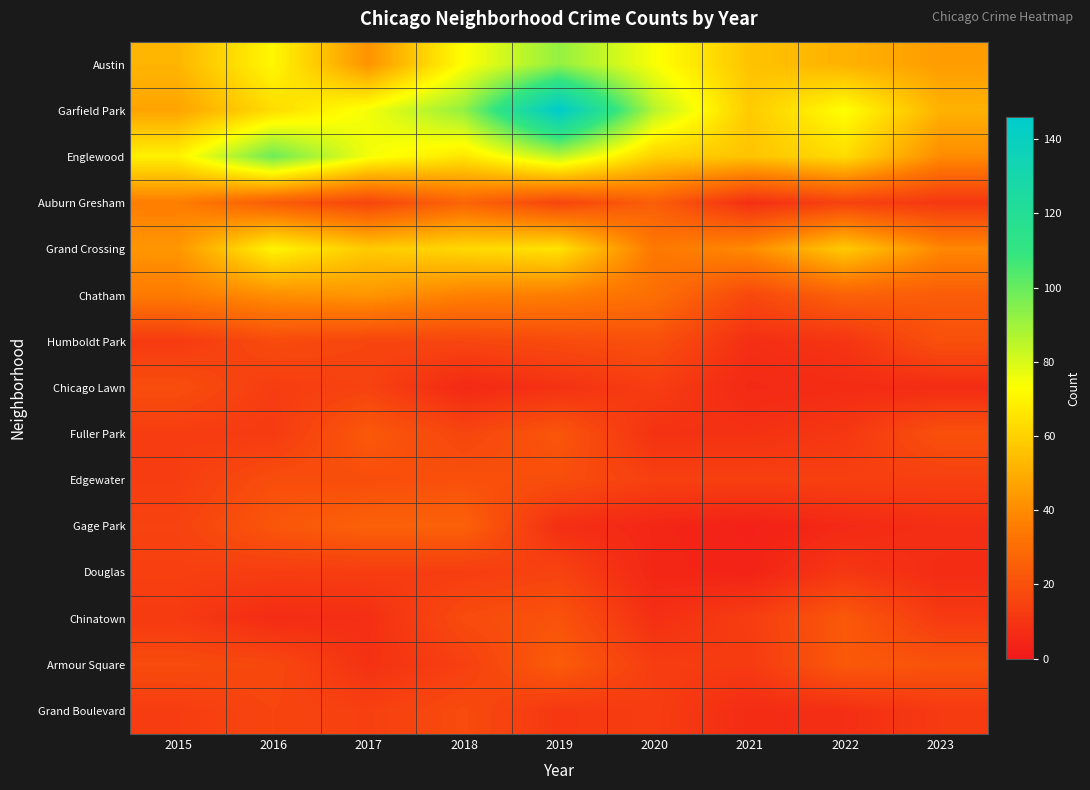

Which label corresponds to the smallest value in the chart?

2021